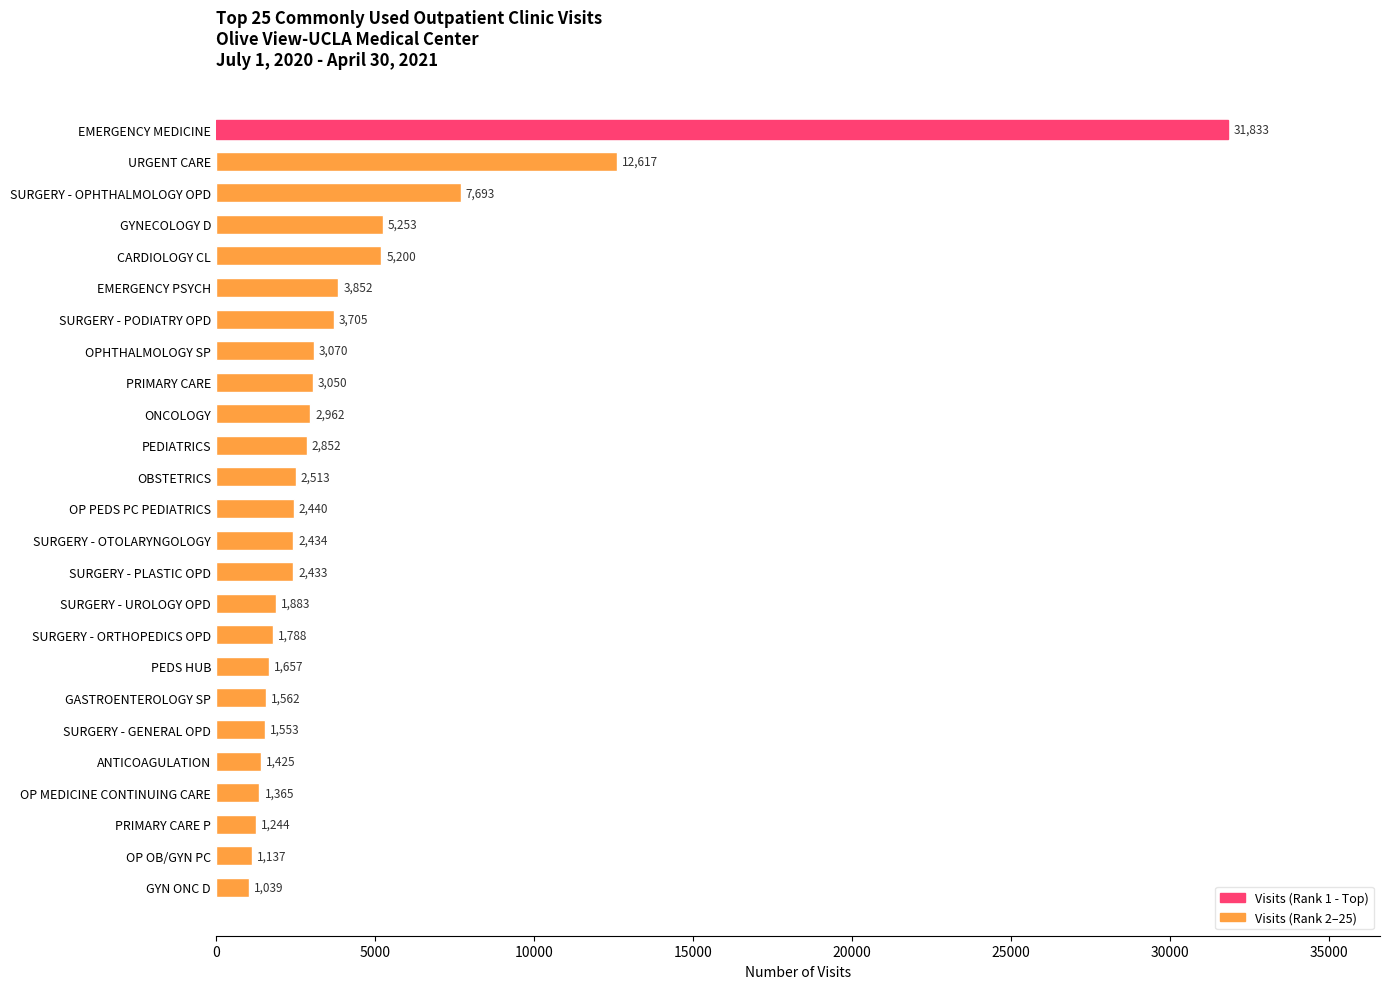

List the labels in order of value, smallest first.

GYN ONC D, OP OB/GYN PC, PRIMARY CARE P, OP MEDICINE CONTINUING CARE, ANTICOAGULATION, SURGERY - GENERAL OPD, GASTROENTEROLOGY SP, PEDS HUB, SURGERY - ORTHOPEDICS OPD, SURGERY - UROLOGY OPD, SURGERY - PLASTIC OPD, SURGERY - OTOLARYNGOLOGY, OP PEDS PC PEDIATRICS, OBSTETRICS, PEDIATRICS, ONCOLOGY, PRIMARY CARE, OPHTHALMOLOGY SP, SURGERY - PODIATRY OPD, EMERGENCY PSYCH, CARDIOLOGY CL, GYNECOLOGY D, SURGERY - OPHTHALMOLOGY OPD, URGENT CARE, EMERGENCY MEDICINE